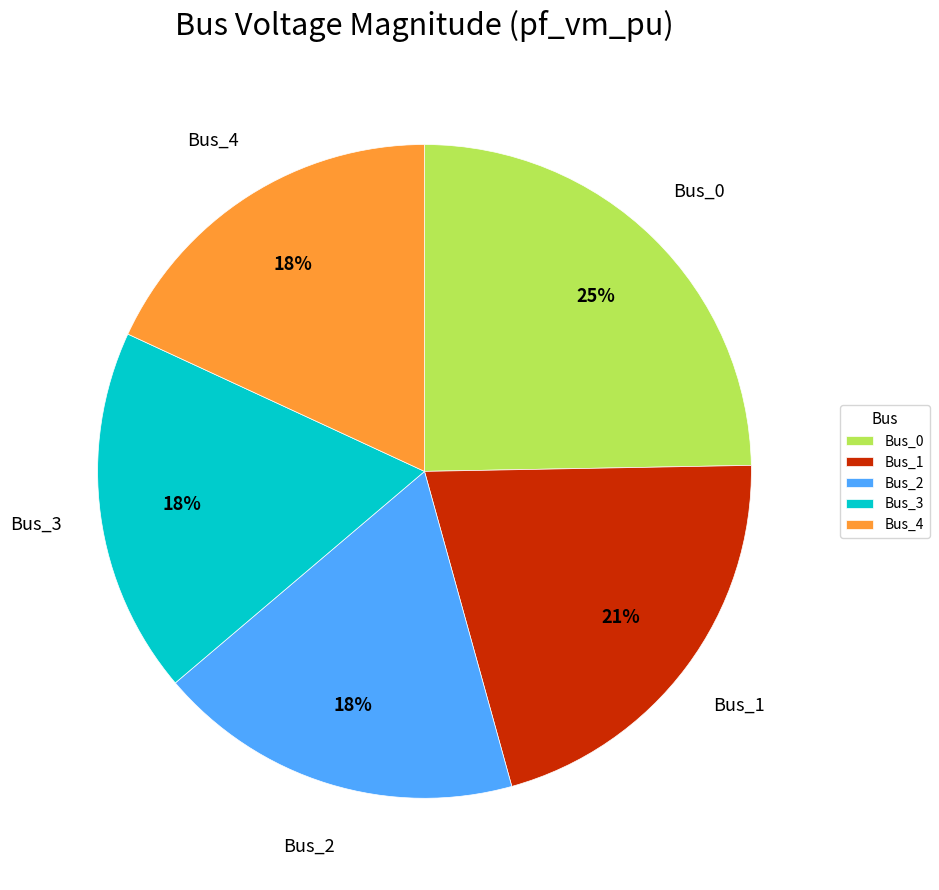

What is the largest slice in the pie chart?

Bus_0